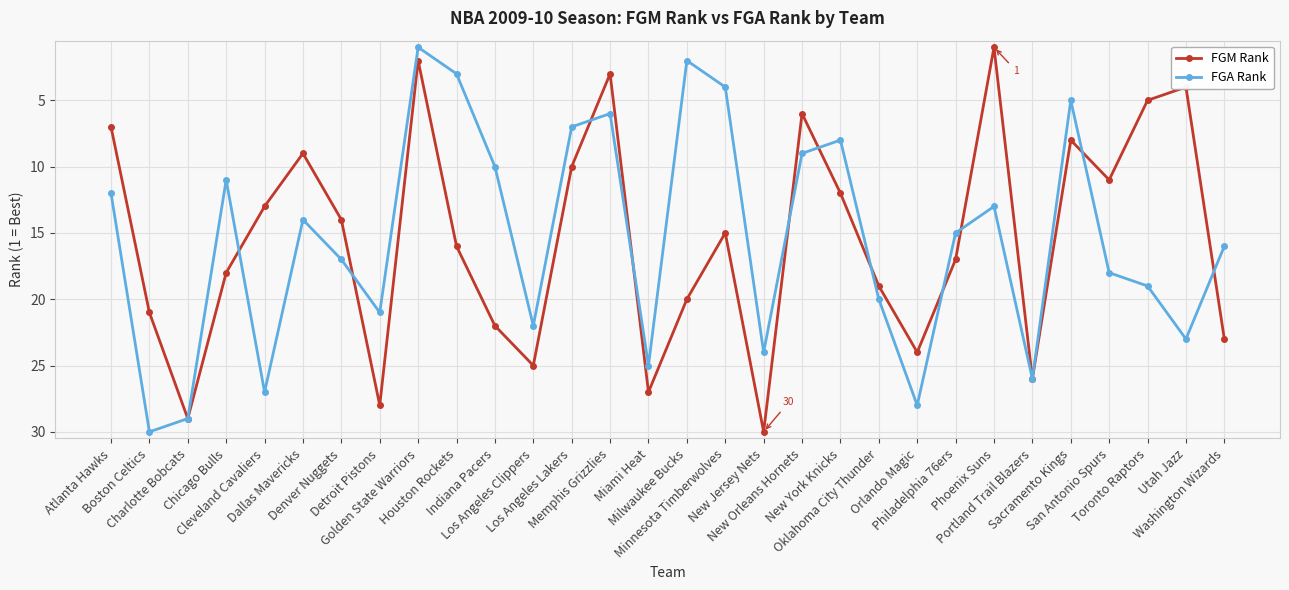

List the labels in order of FGM Rank value, smallest first.

Phoenix Suns, Golden State Warriors, Memphis Grizzlies, Utah Jazz, Toronto Raptors, New Orleans Hornets, Atlanta Hawks, Sacramento Kings, Dallas Mavericks, Los Angeles Lakers, San Antonio Spurs, New York Knicks, Cleveland Cavaliers, Denver Nuggets, Minnesota Timberwolves, Houston Rockets, Philadelphia 76ers, Chicago Bulls, Oklahoma City Thunder, Milwaukee Bucks, Boston Celtics, Indiana Pacers, Washington Wizards, Orlando Magic, Los Angeles Clippers, Portland Trail Blazers, Miami Heat, Detroit Pistons, Charlotte Bobcats, New Jersey Nets